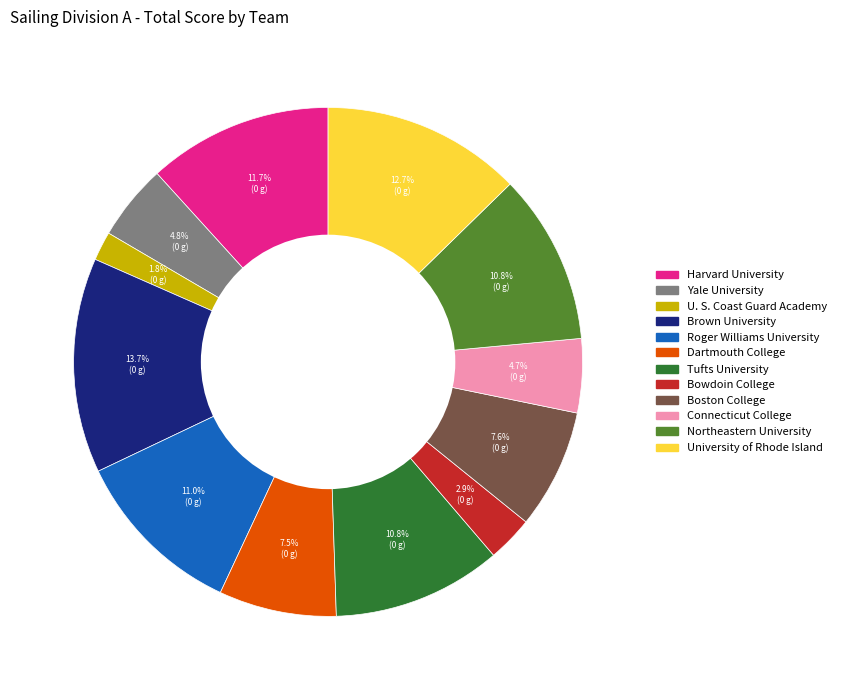

Is the sum of Tufts University and Dartmouth College greater than half?

No